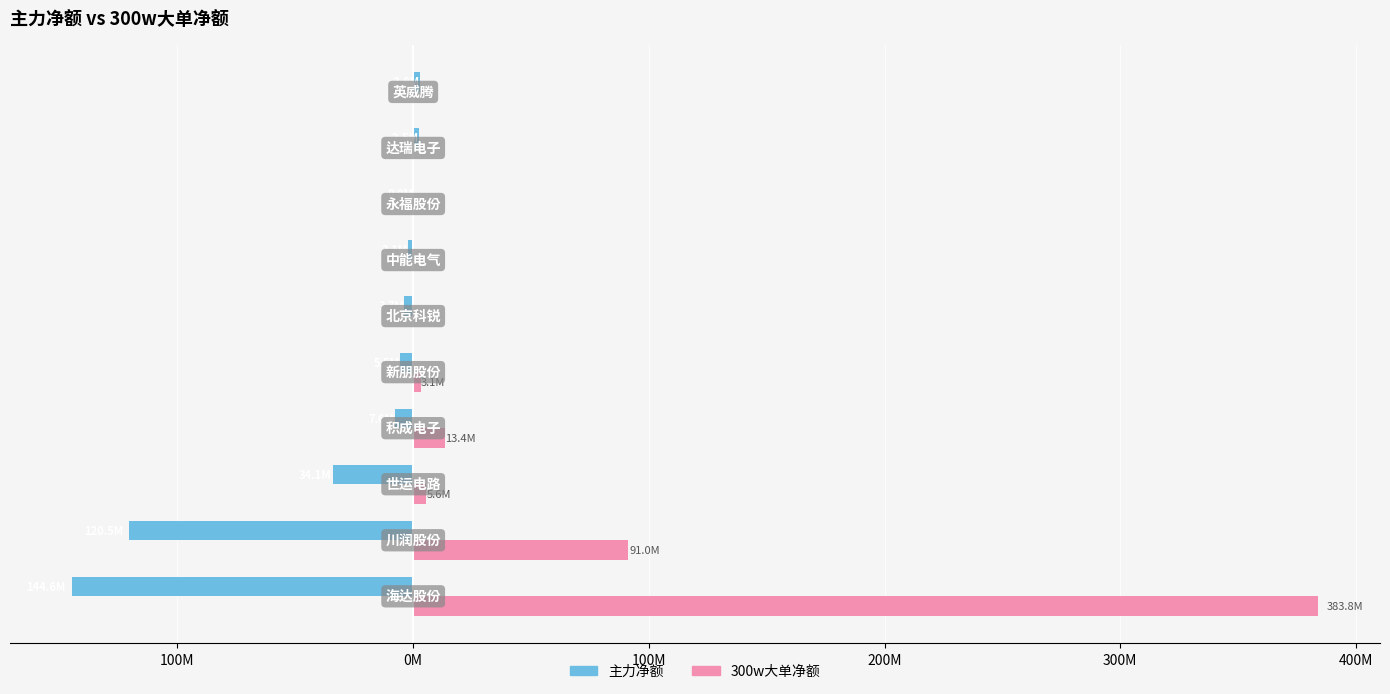

List the series in order of their overall mean, lowest first.

主力净额, 300w大单净额